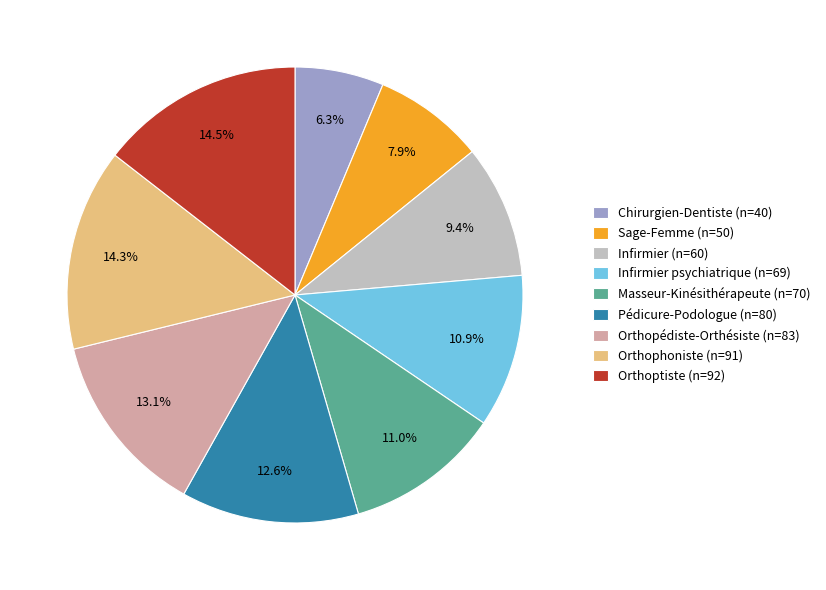

Is there any slice that represents more than half of the pie?

No